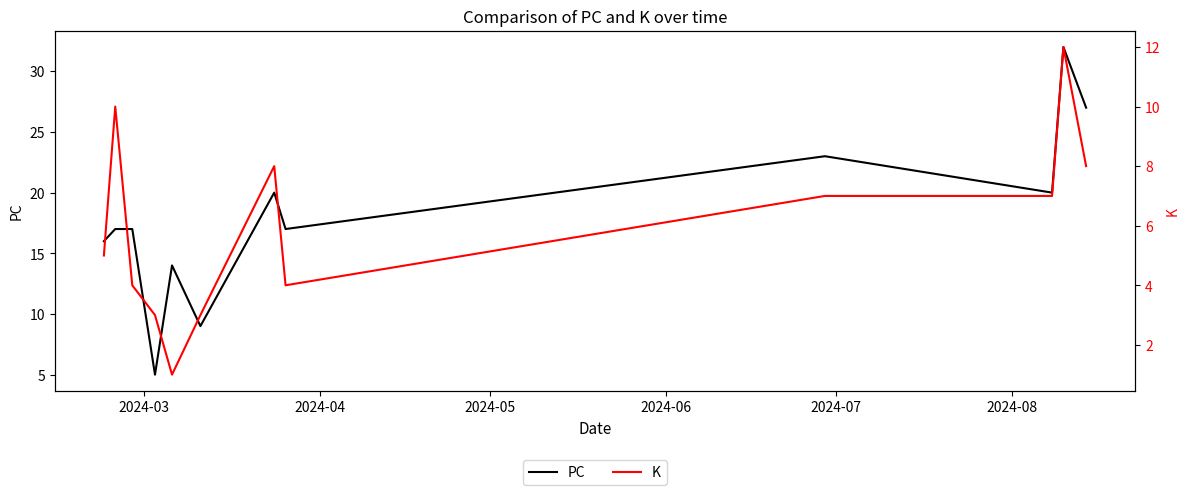

What is the value of the PC point at the 8th from the left?

17